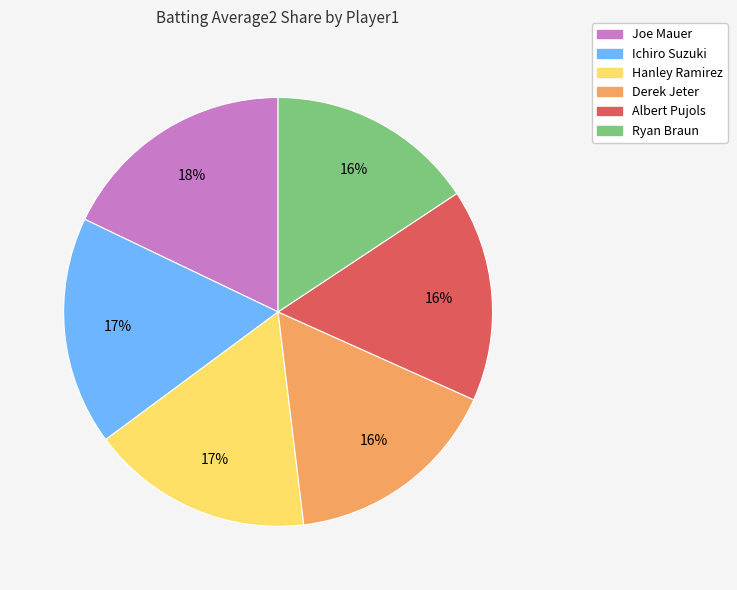

How many slices are in this pie chart?

6